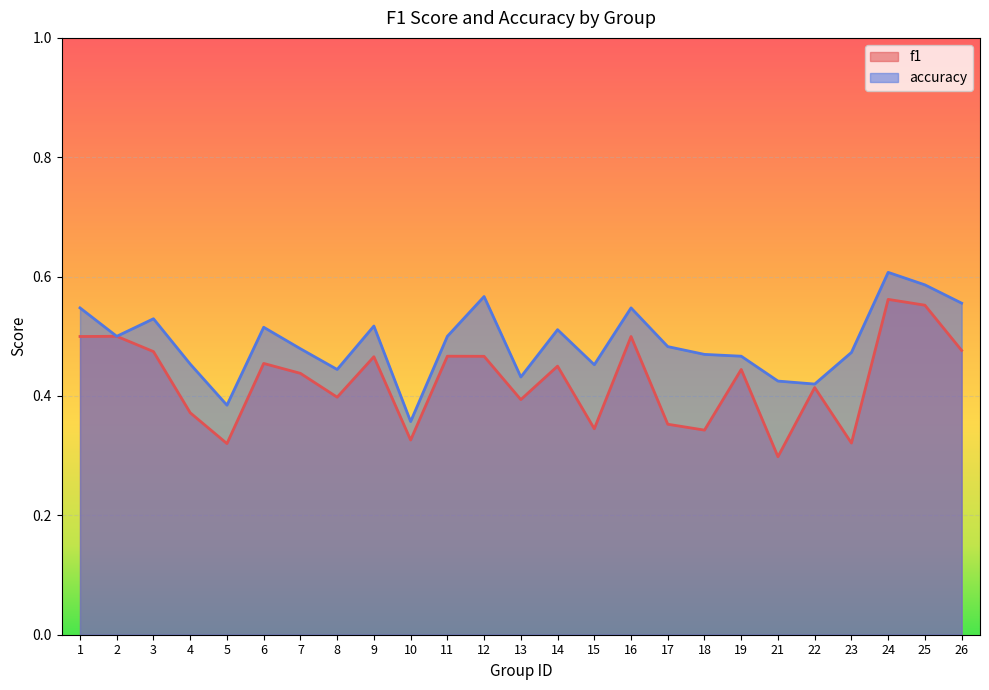

Which series has the largest total across all categories?

accuracy